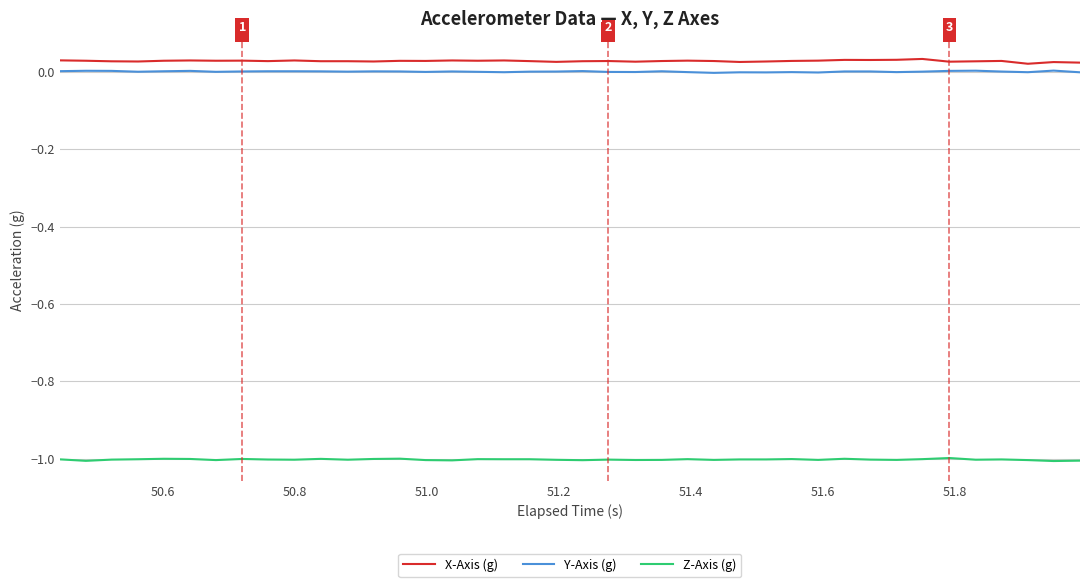

What is the lowest value of the Z-Axis (g) series?

-1.0